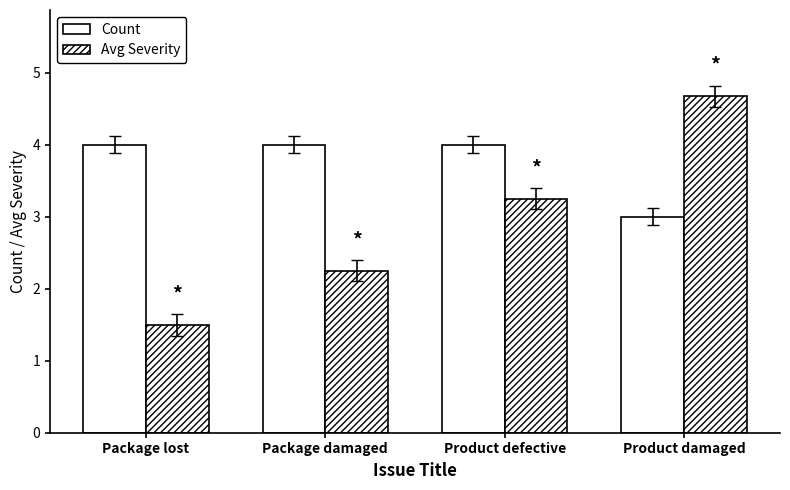

Is it true that Count equals 4.0 at Package damaged?

True